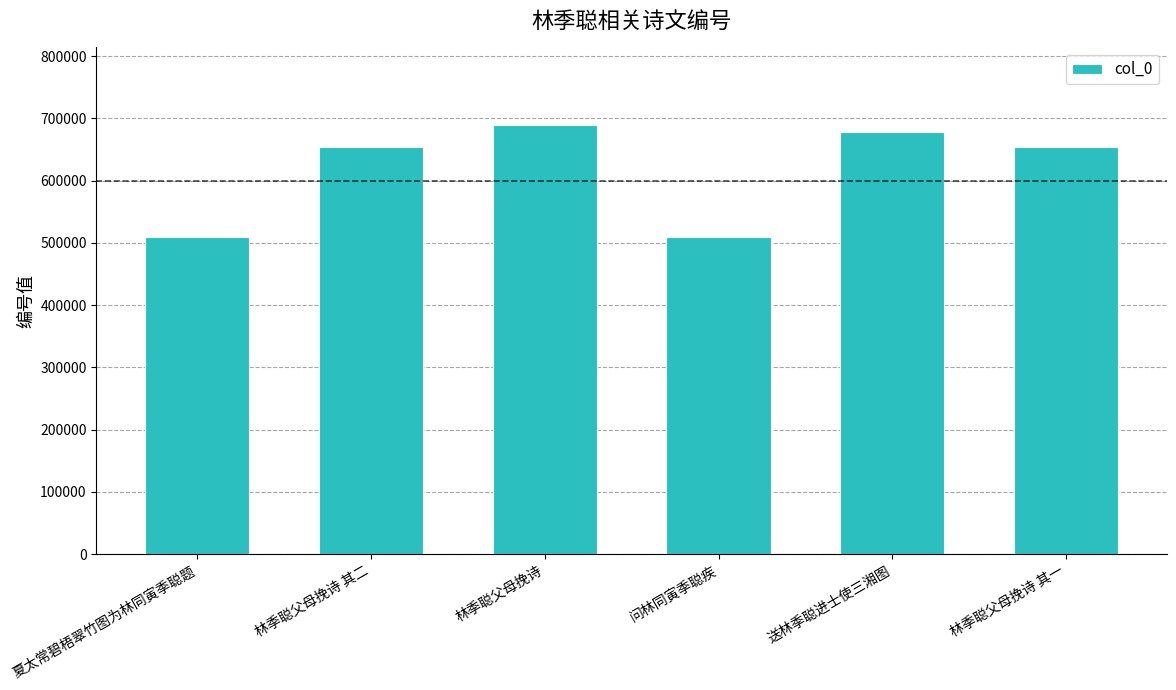

What is the label of the 3rd bar from the right?

问林同寅季聪疾